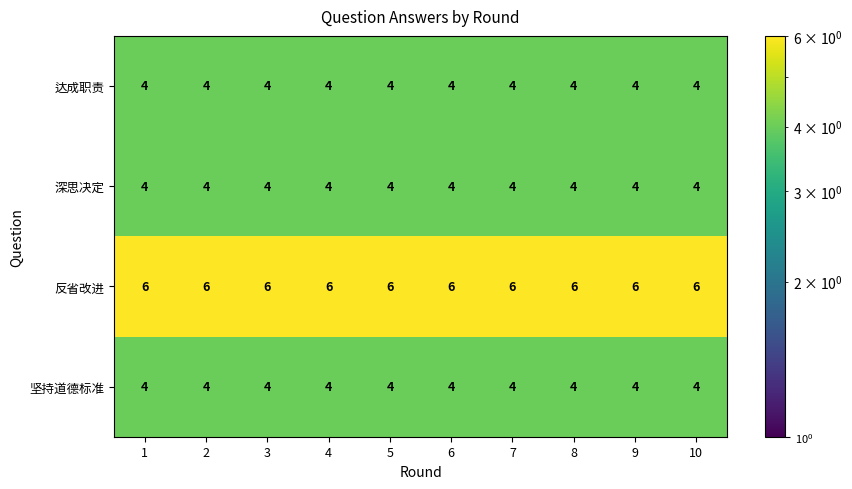

Is it true that 深思决定 equals 4 at 1?

True